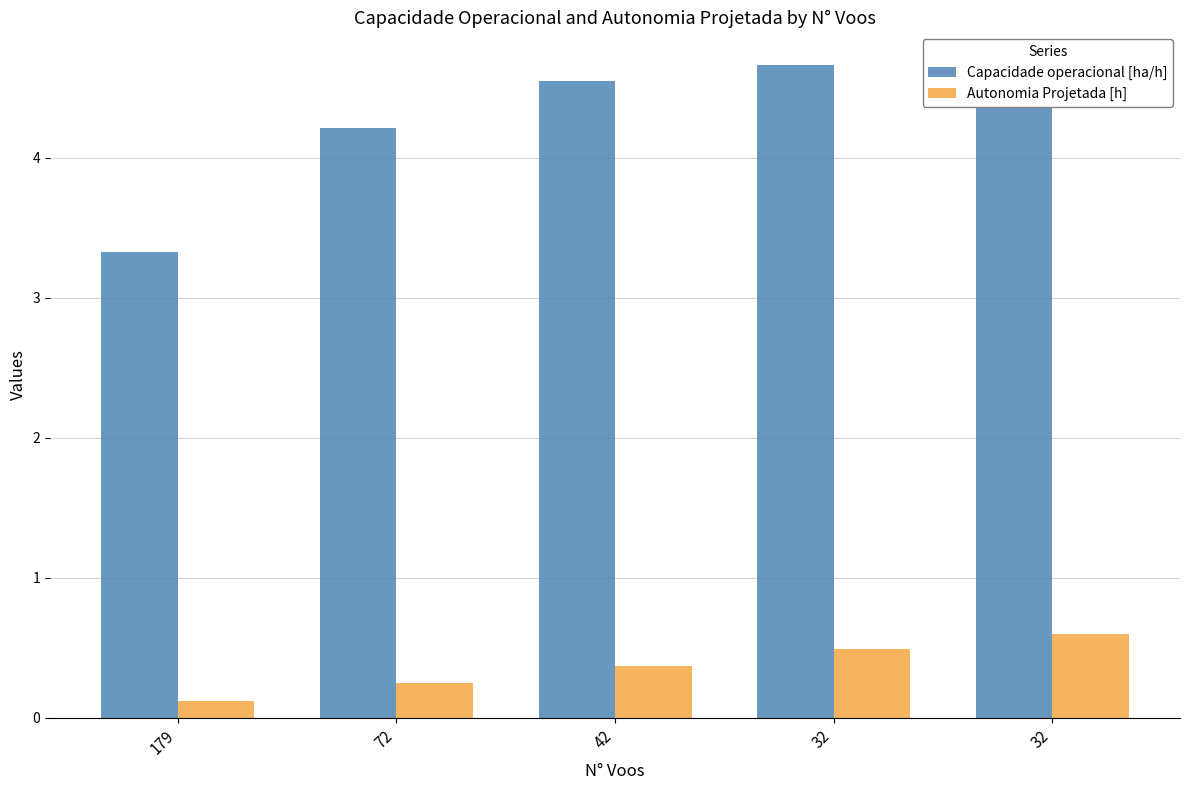

What is the difference between the maximum and second lowest values in the Capacidade operacional [ha/h] series?

0.4